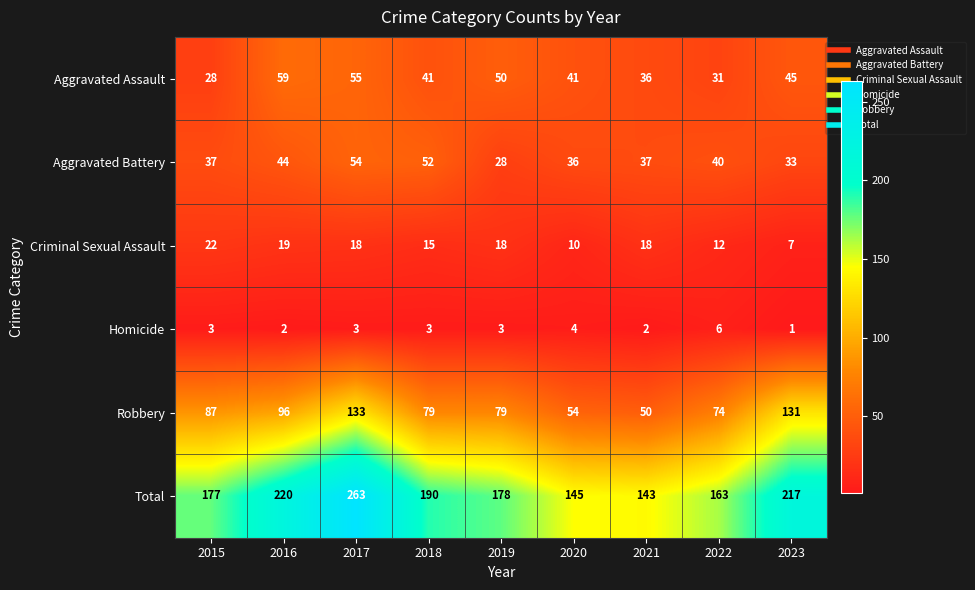

What is the difference between the Aggravated Battery values at 2022 and 2016?

4